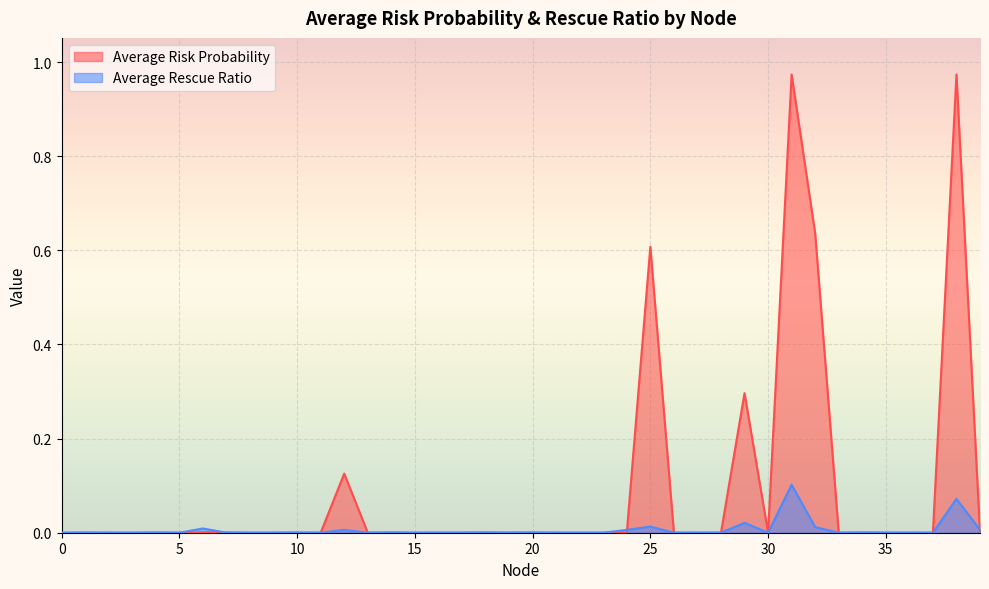

Between 9 and 10, which is larger?

10